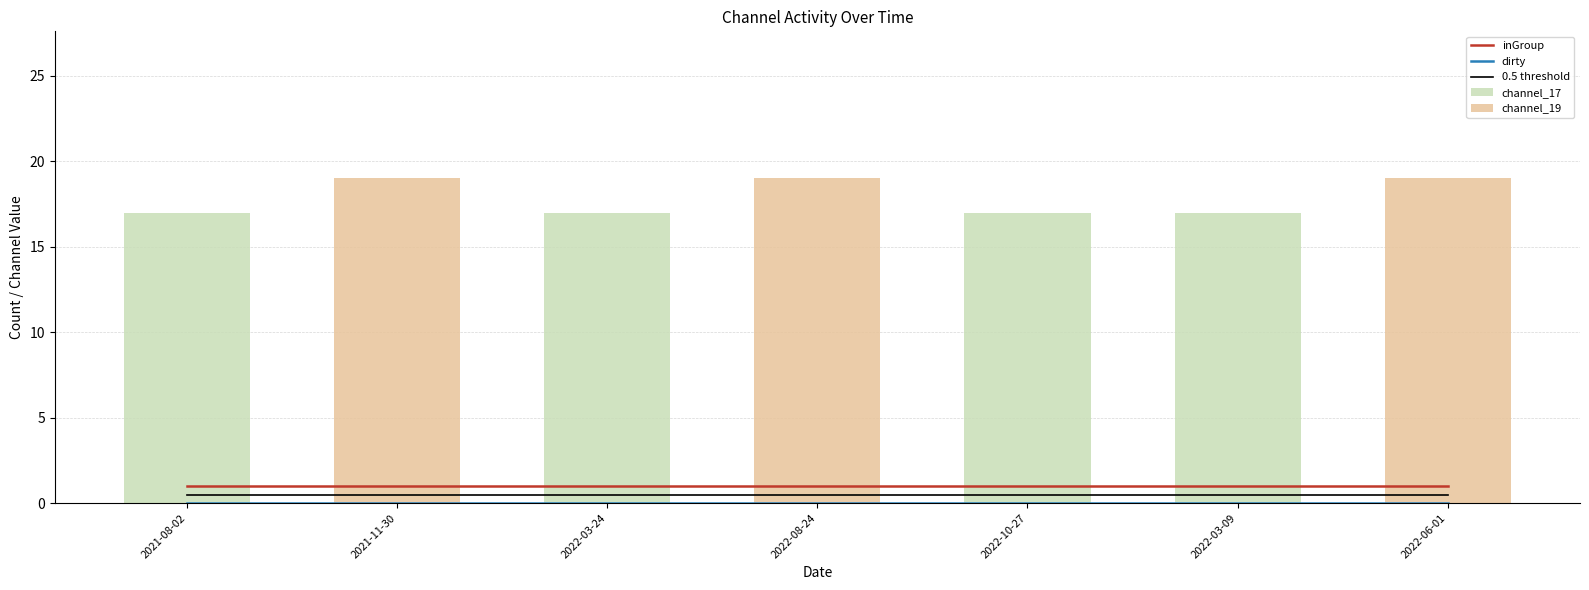

List the series in order of their peak value, lowest first.

dirty, 0.5 threshold, inGroup, channel_17, channel_19